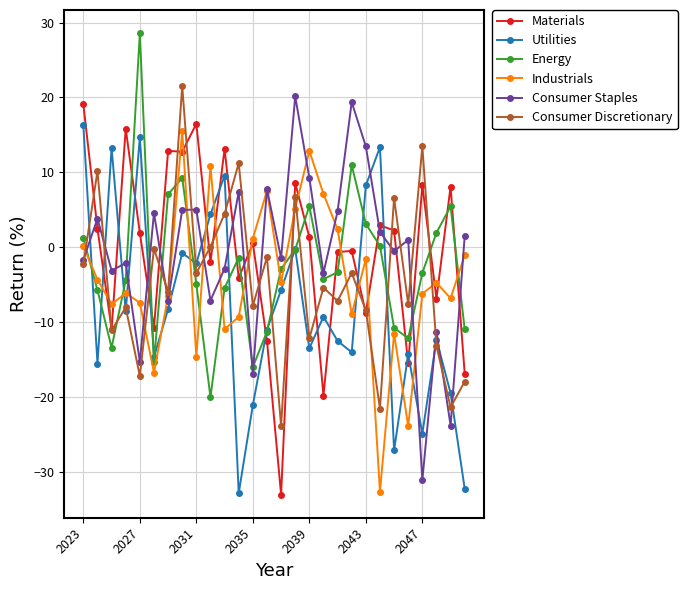

True or false: Materials has more than 2 points higher than both neighbors.

True